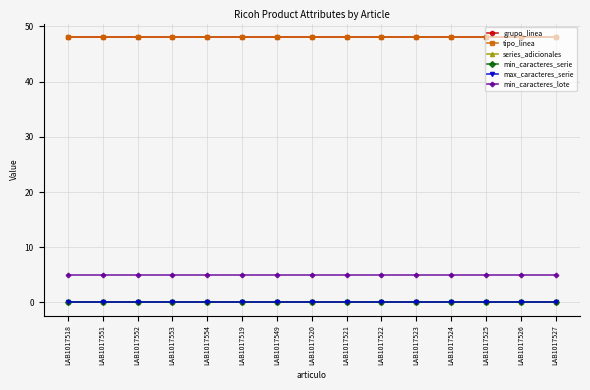

What is the total value across all series at LAB1017526?

101.1